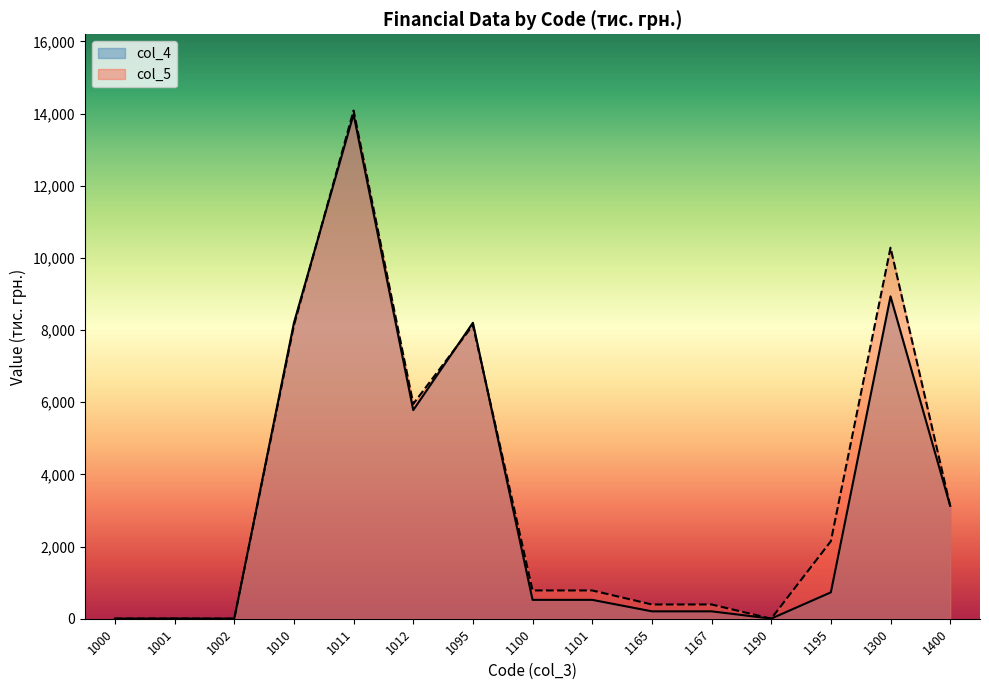

What is the spread (max minus min) of values at 1300?

1350